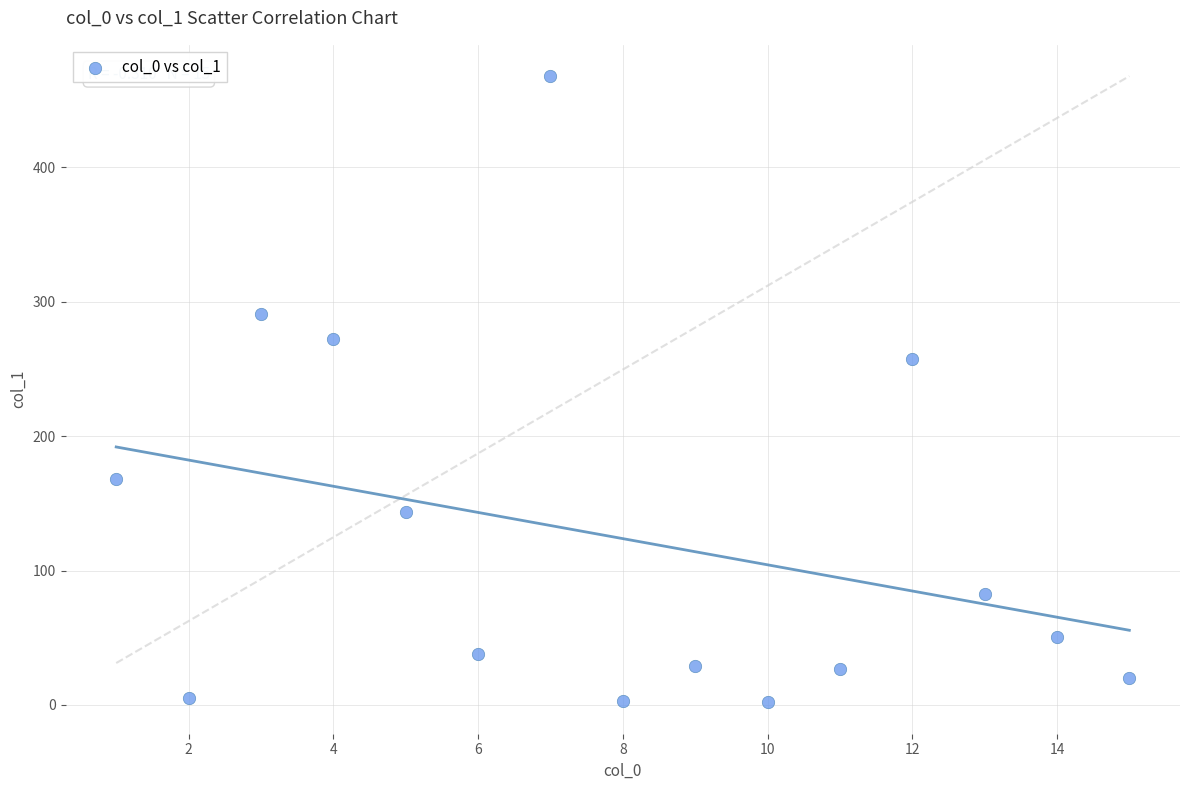

What is the range of X values (max minus min)?

14.0